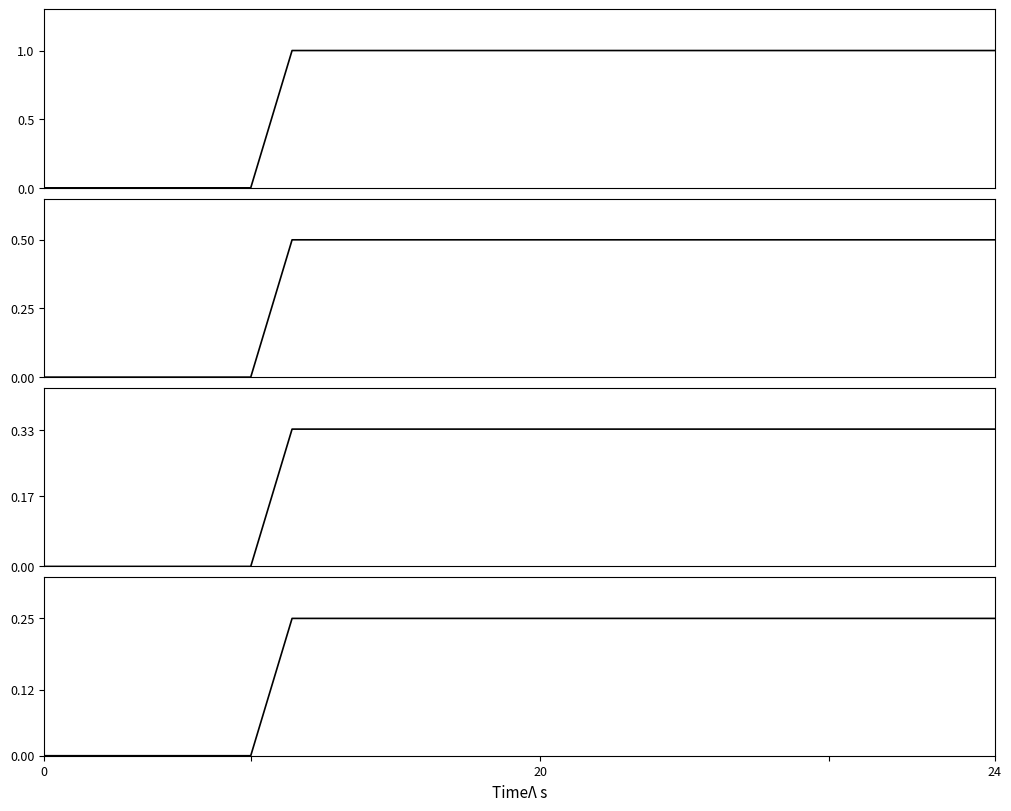

Does the chart display data point markers on the line(s)?

No